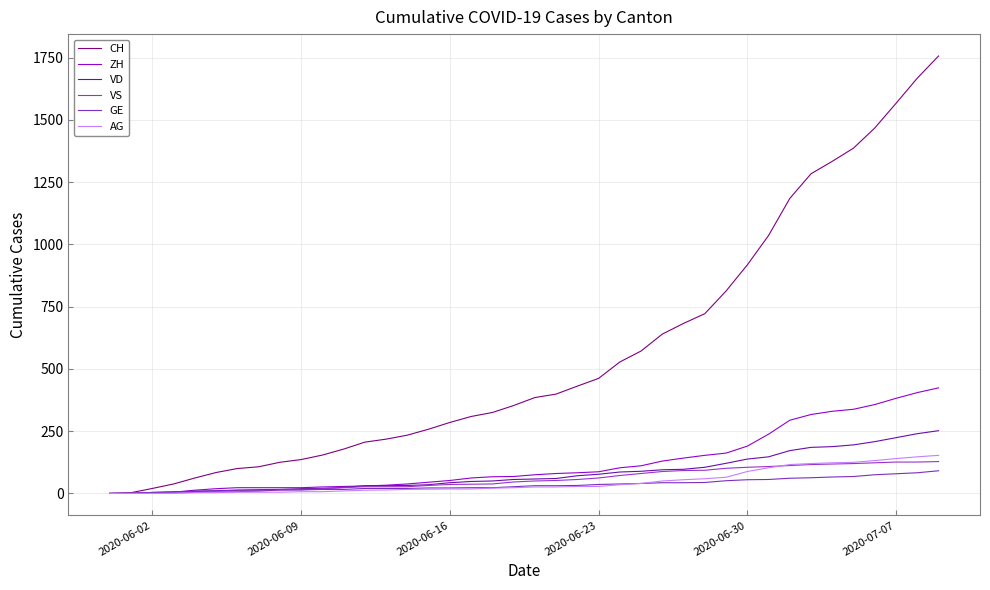

What are all the series names shown in the legend?

CH, ZH, VD, VS, GE, AG